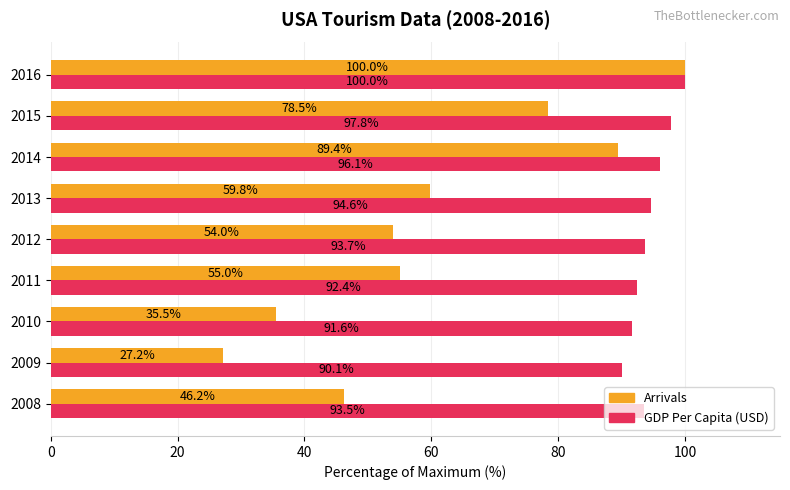

What is the difference between the maximum and minimum values in the GDP Per Capita (USD) series?

9.9